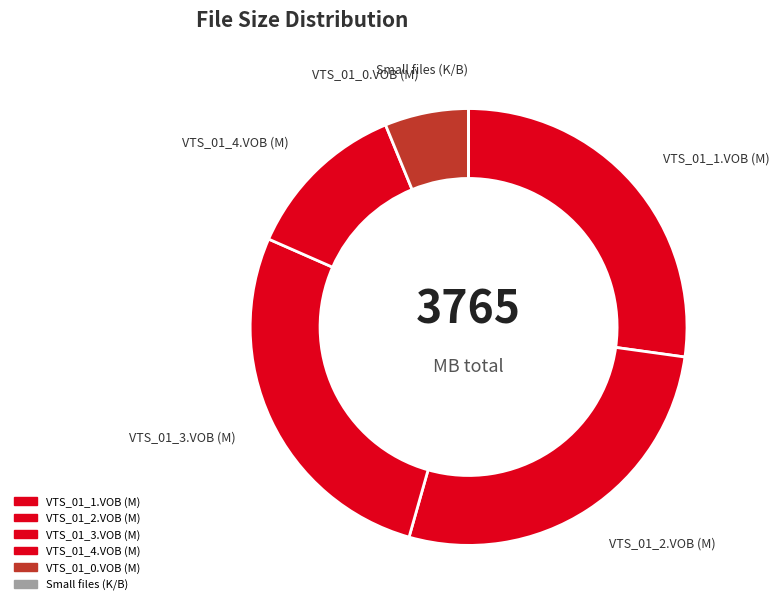

Does VTS_01_1.VOB (M) account for over 50% of the chart?

No